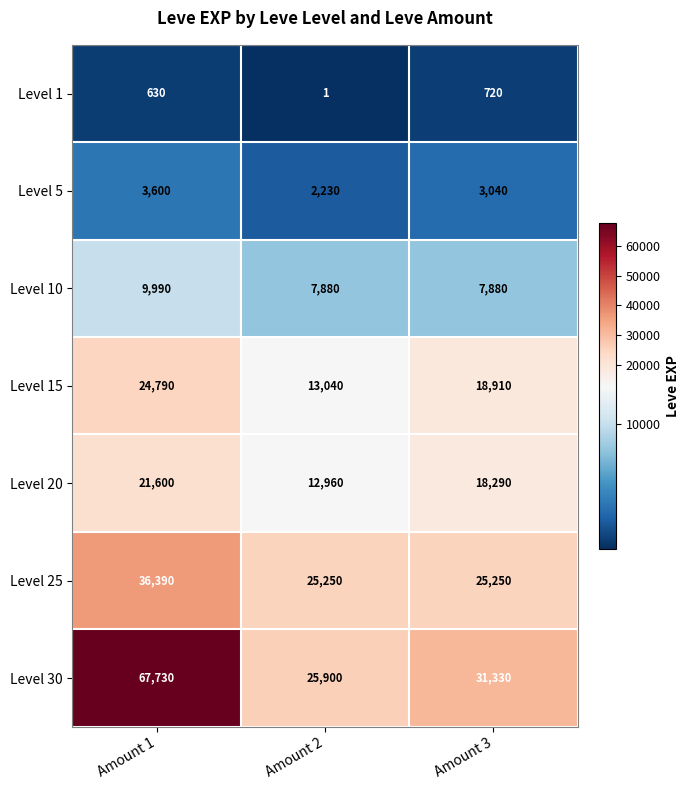

How many data points in Level 1 are less than 630?

1